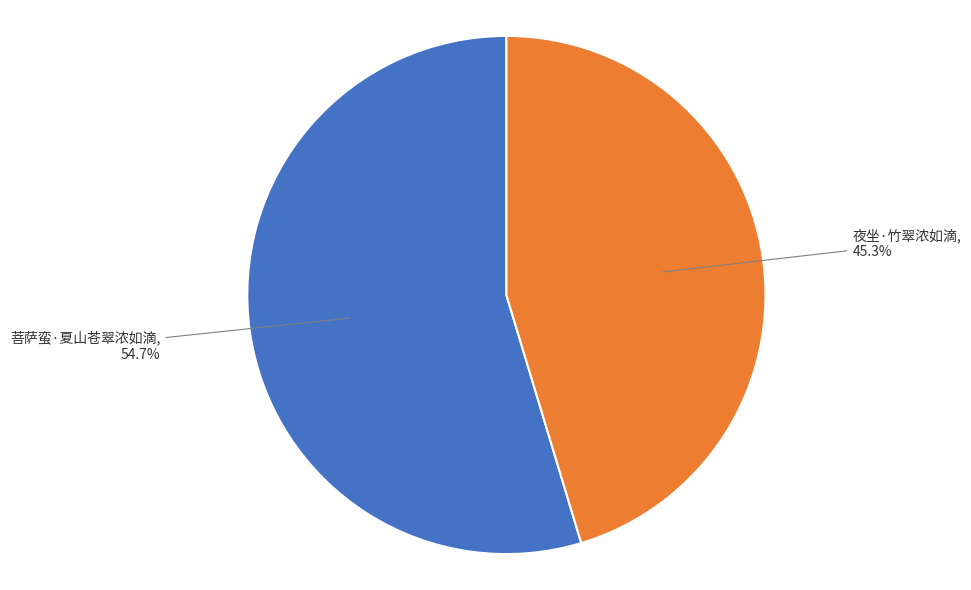

Does any single category account for the majority?

Yes